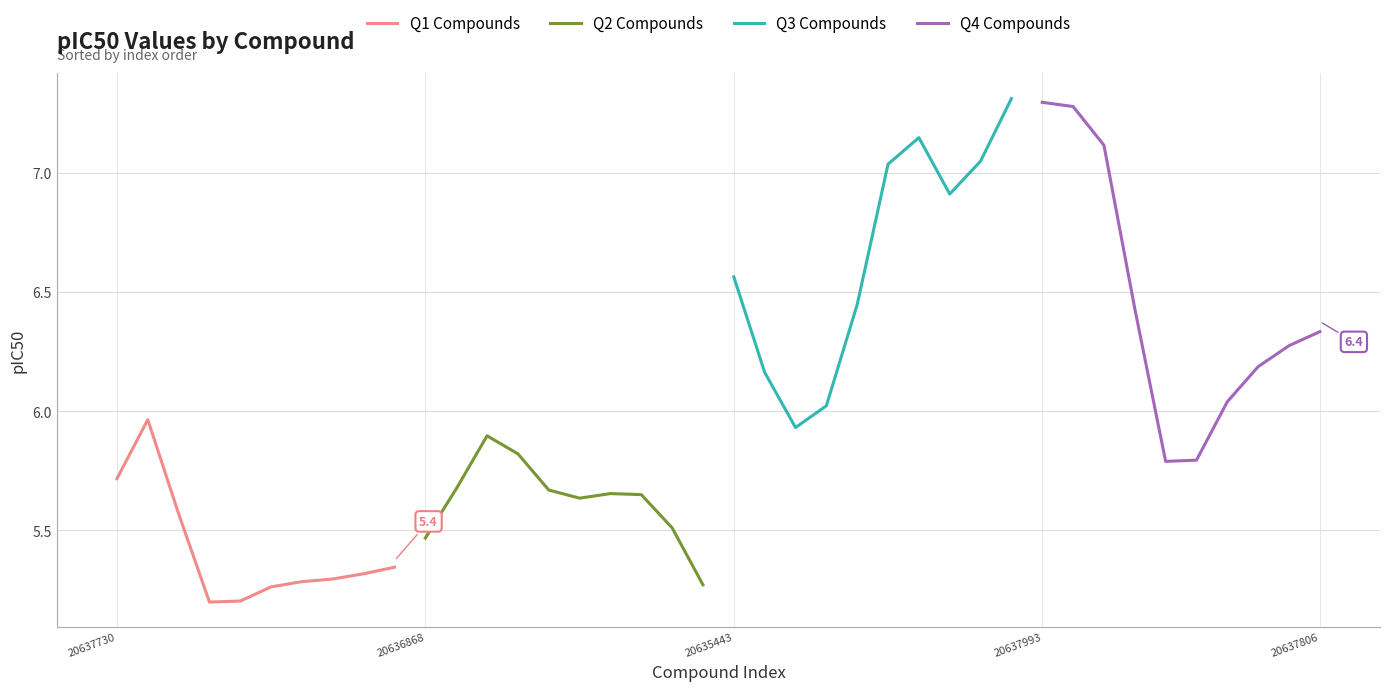

What are all the series names shown in the legend?

Q1 Compounds, Q2 Compounds, Q3 Compounds, Q4 Compounds